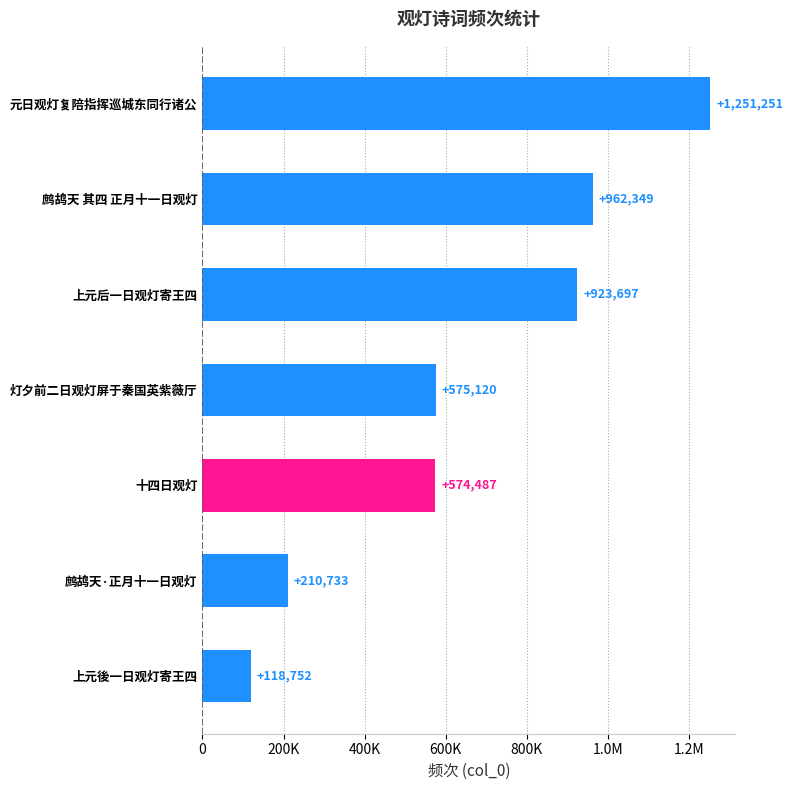

Does the chart contain any negative values?

No